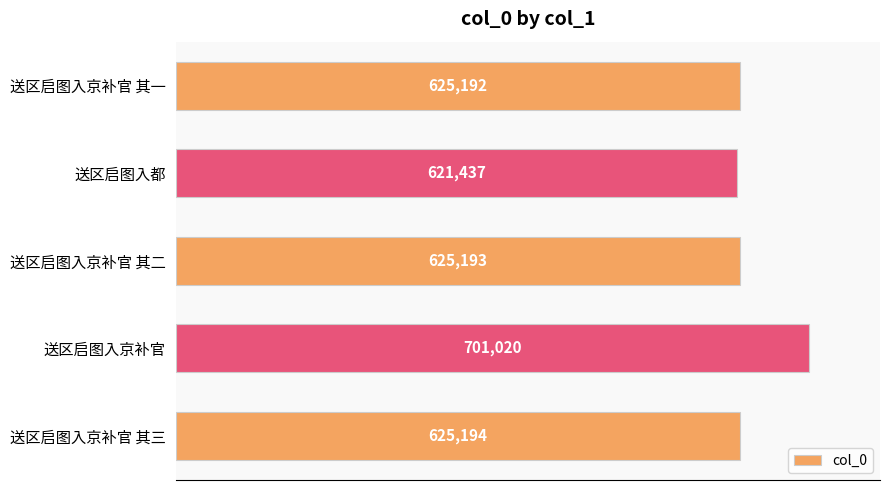

Rank the categories by value from highest to lowest.

送区启图入京补官, 送区启图入京补官 其三, 送区启图入京补官 其二, 送区启图入京补官 其一, 送区启图入都